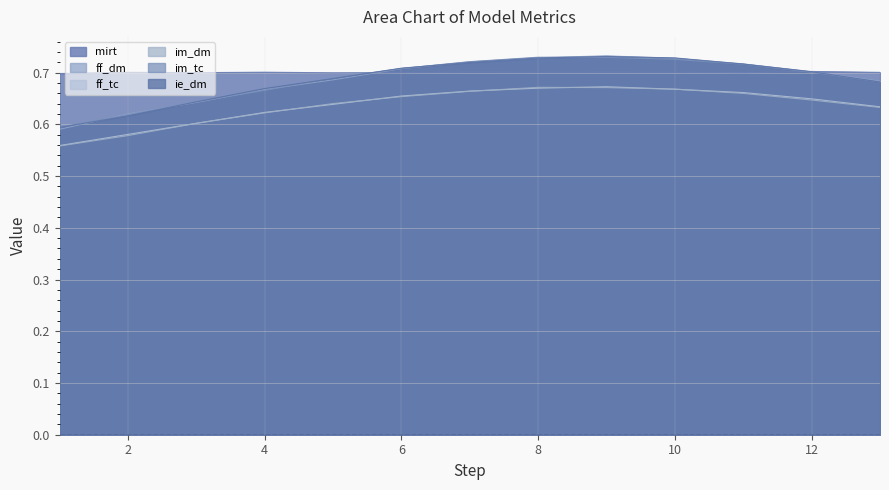

What is the minimum value for mirt?

0.7